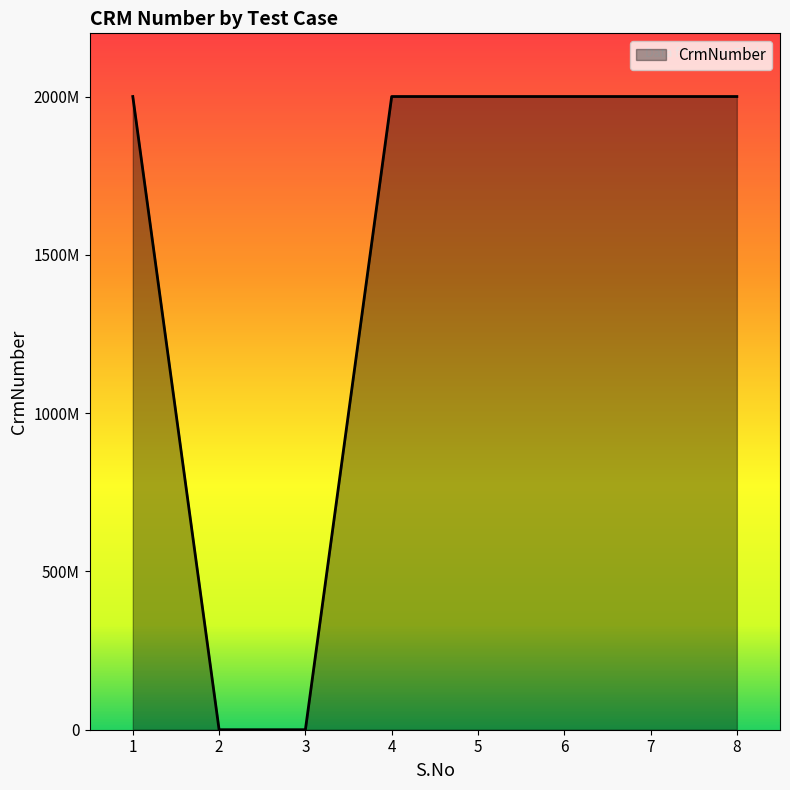

What is the average value?

1500293502